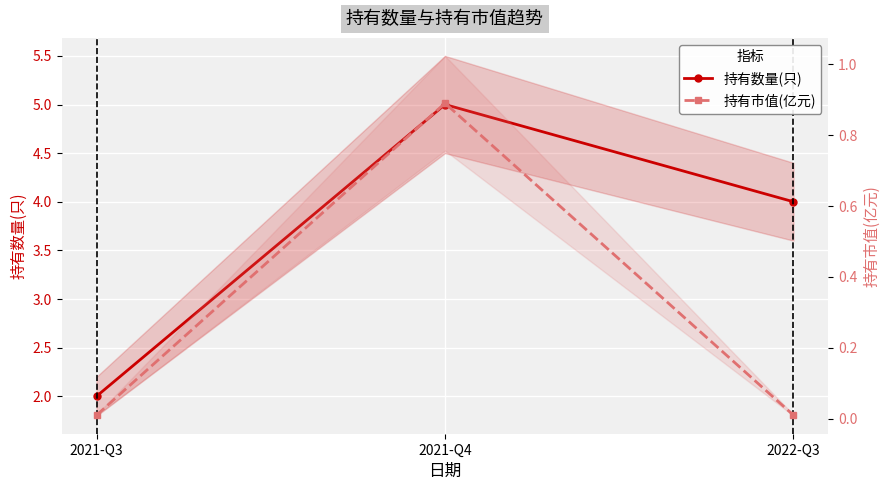

Reading left to right, list all the values displayed in this chart.

持有数量(只): 2021-Q3=2.0	2021-Q4=5.0	2022-Q3=4.0
持有市值(亿元): 2021-Q3=0.0	2021-Q4=0.9	2022-Q3=0.0